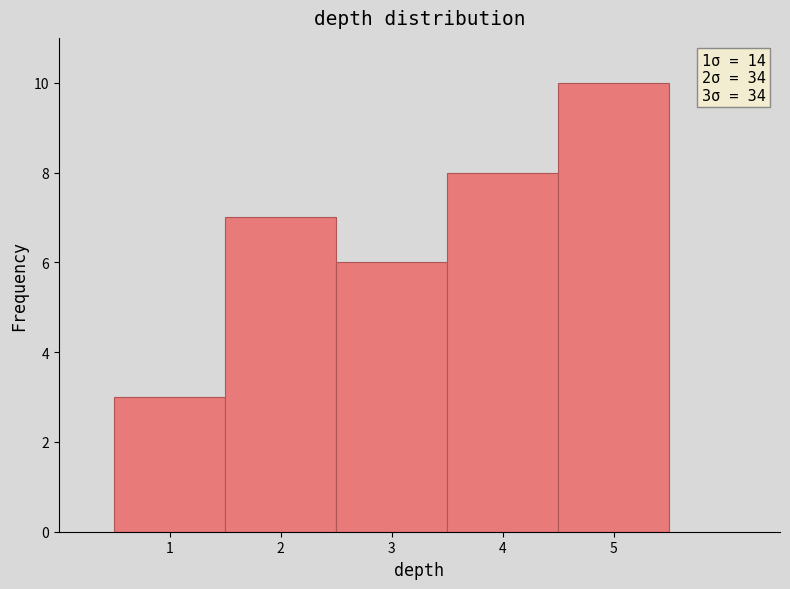

Which range on the x-axis has the tallest bar?

4.5 to 5.5